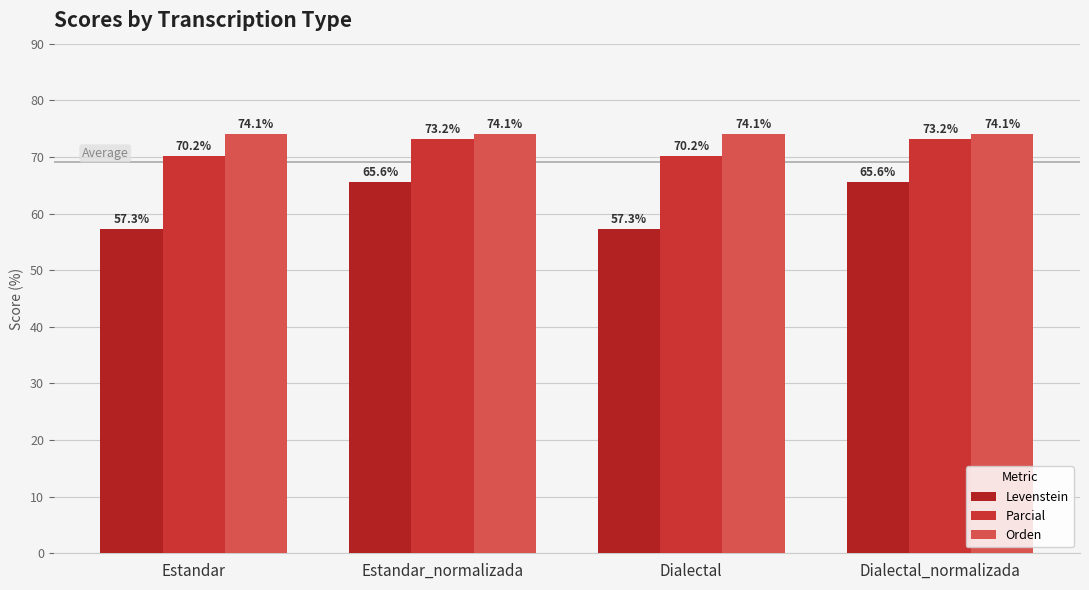

Which category has the highest value in the Parcial series?

Estandar_normalizada